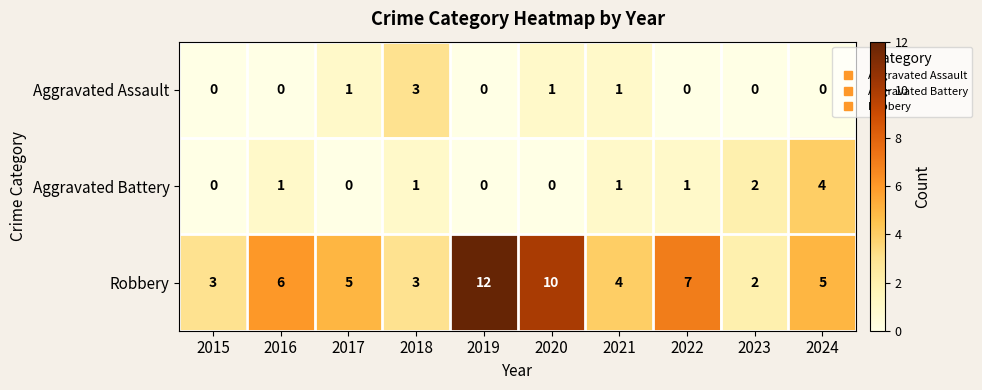

What is the average value of the Robbery series?

6